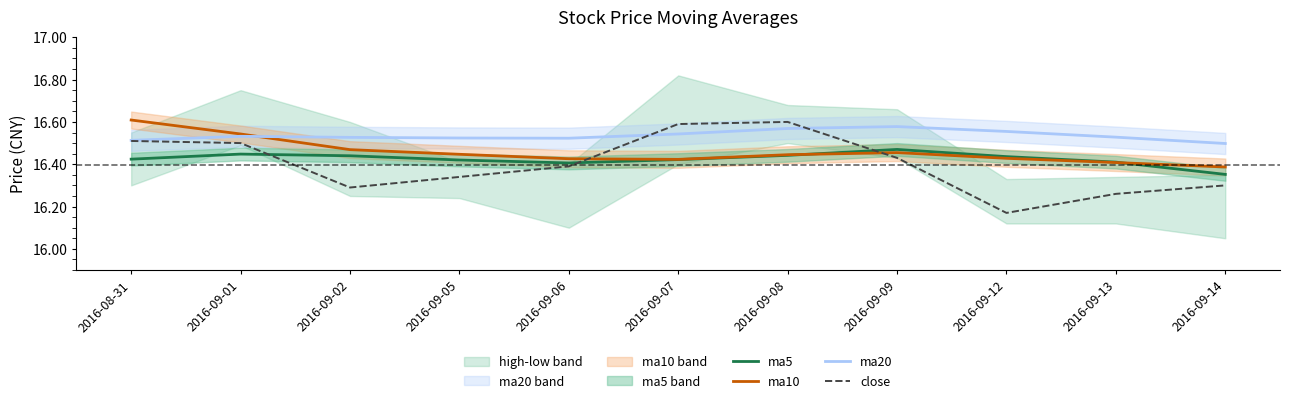

Where is the first local minimum for ma10?

2016-09-07